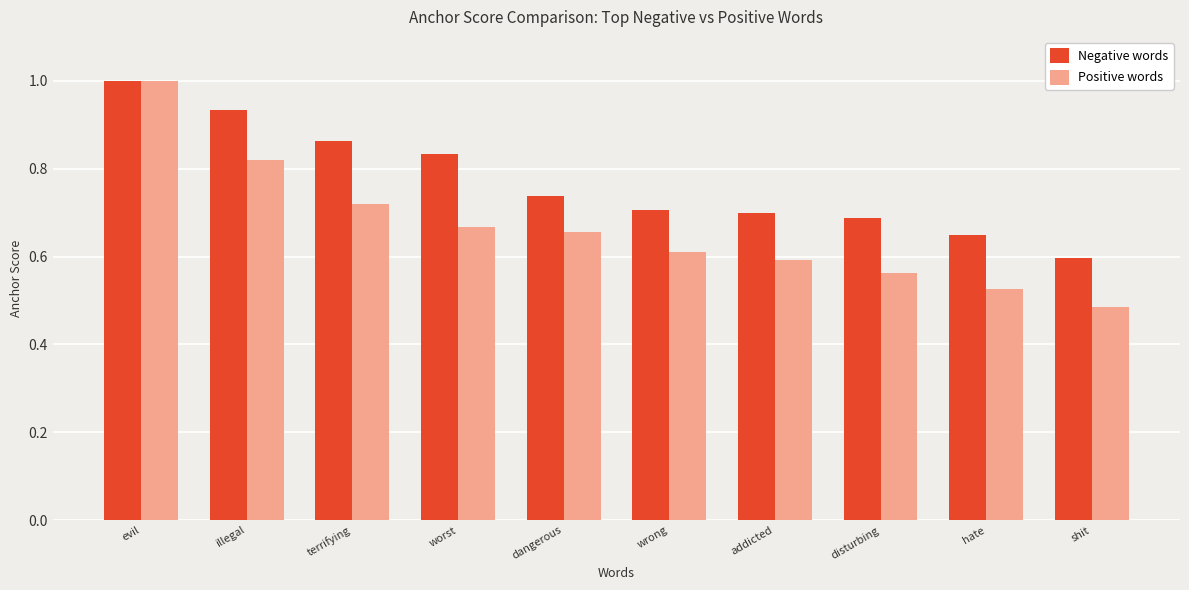

Between illegal and addicted, which series saw the biggest shift?

Negative words